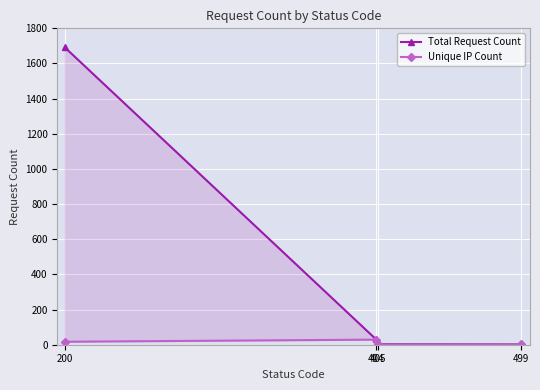

What is the value of the Unique IP Count point at the 4th from the left?

2